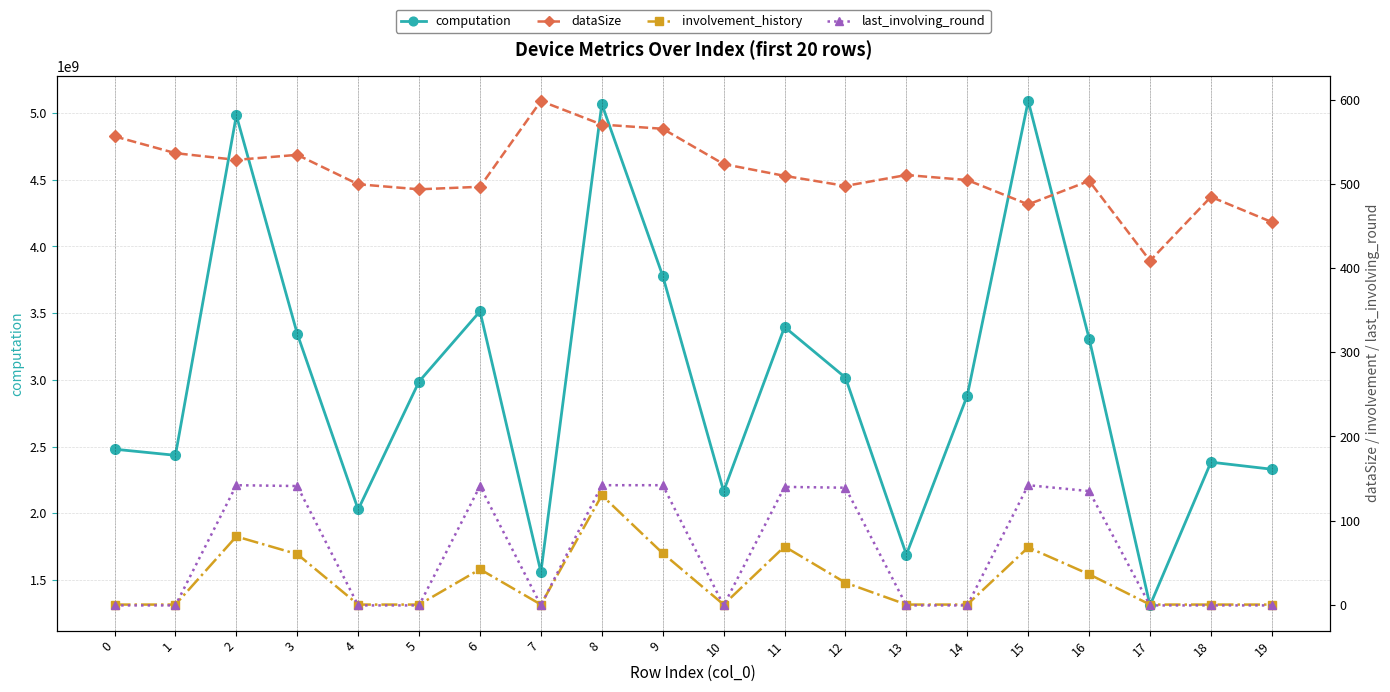

Reading right to left, list all the values displayed in this chart.

computation: 2330907116.3	2383918664.3	1310506740.5	3310289753.7	5089841882.3	2883043045.1	1691408754.0	3017338732.0	3396603900.8	2165805678.8	3779958762.2	5067143588.6	1560437271.1	3514045380.8	2988110368.0	2029229194.6	3345978370.4	4982481259.6	2435283584.5	2481070540.6
dataSize: 455.0	485.0	409.0	504.0	476.0	505.0	511.0	498.0	510.0	524.0	566.0	571.0	599.0	497.0	494.0	500.0	535.0	529.0	537.0	557.0
involvement_history: 0.0	0.0	0.0	36.0	68.0	0.0	0.0	26.0	69.0	0.0	61.0	130.0	0.0	42.0	0.0	0.0	60.0	81.0	0.0	0.0
last_involving_round: -1.0	-1.0	-1.0	135.0	142.0	-1.0	-1.0	139.0	140.0	-1.0	142.0	142.0	-1.0	141.0	-1.0	-1.0	141.0	142.0	-1.0	-1.0